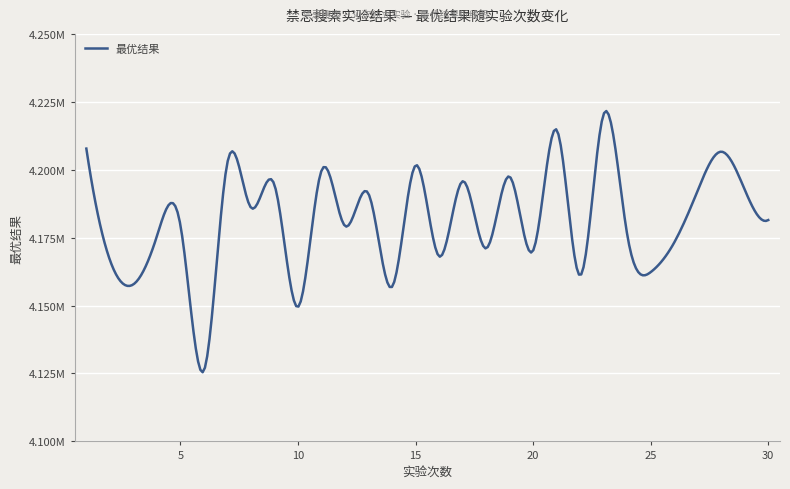

Does the chart display data point markers on the line(s)?

No